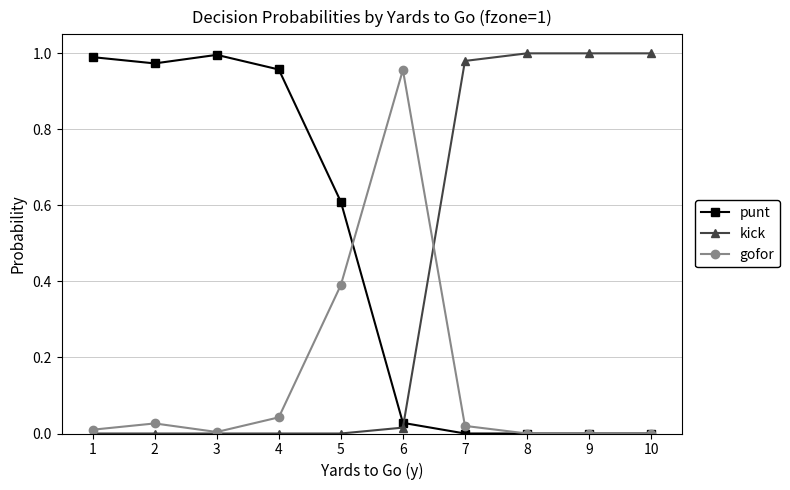

How many series are shown in this chart?

3